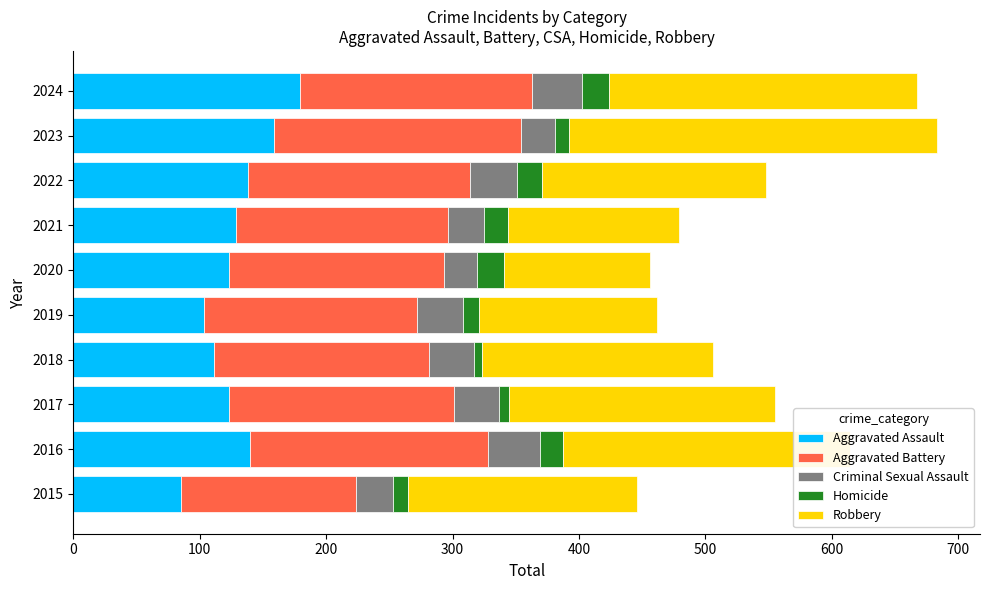

True or false: Aggravated Assault has a value of 65 at 2022.

False